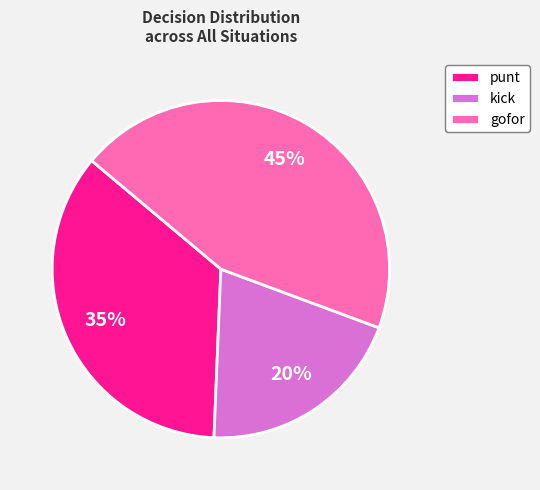

How many slices are in this pie chart?

3